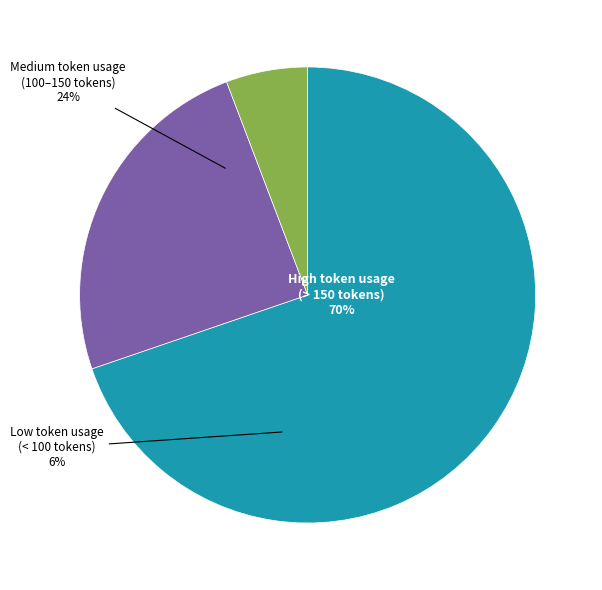

Does 3 represent more than half of the total?

No